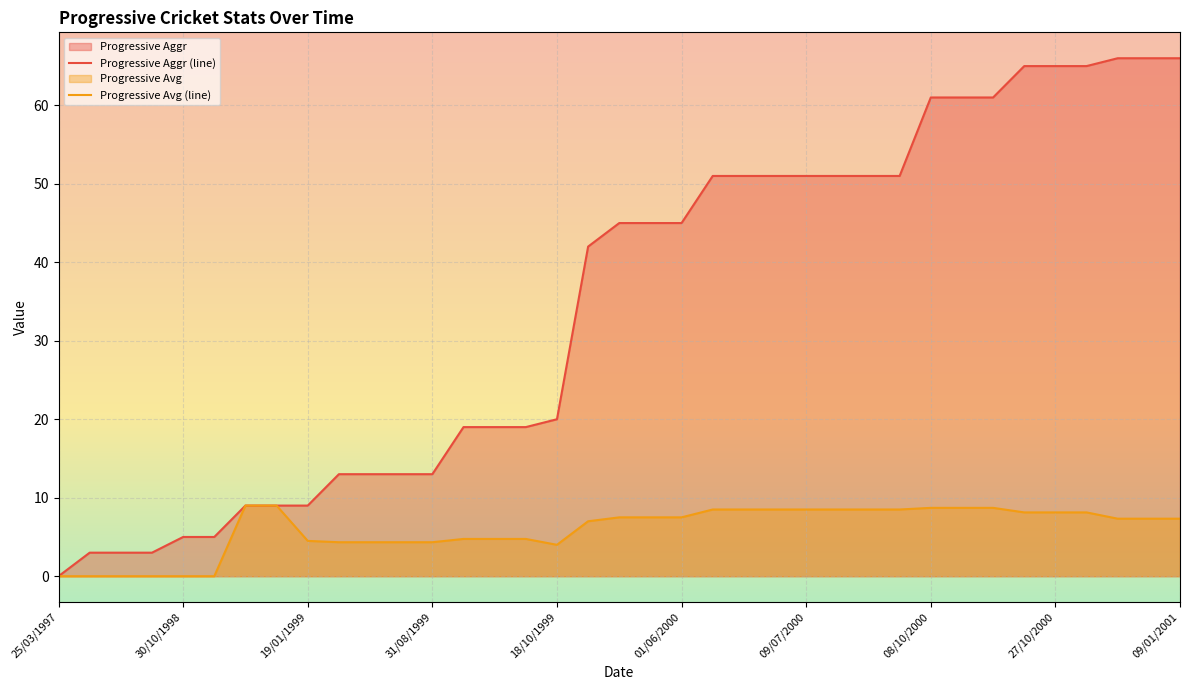

Rank the series at 11/01/1999 from lowest to highest value.

Progressive Aggr, Progressive Avg